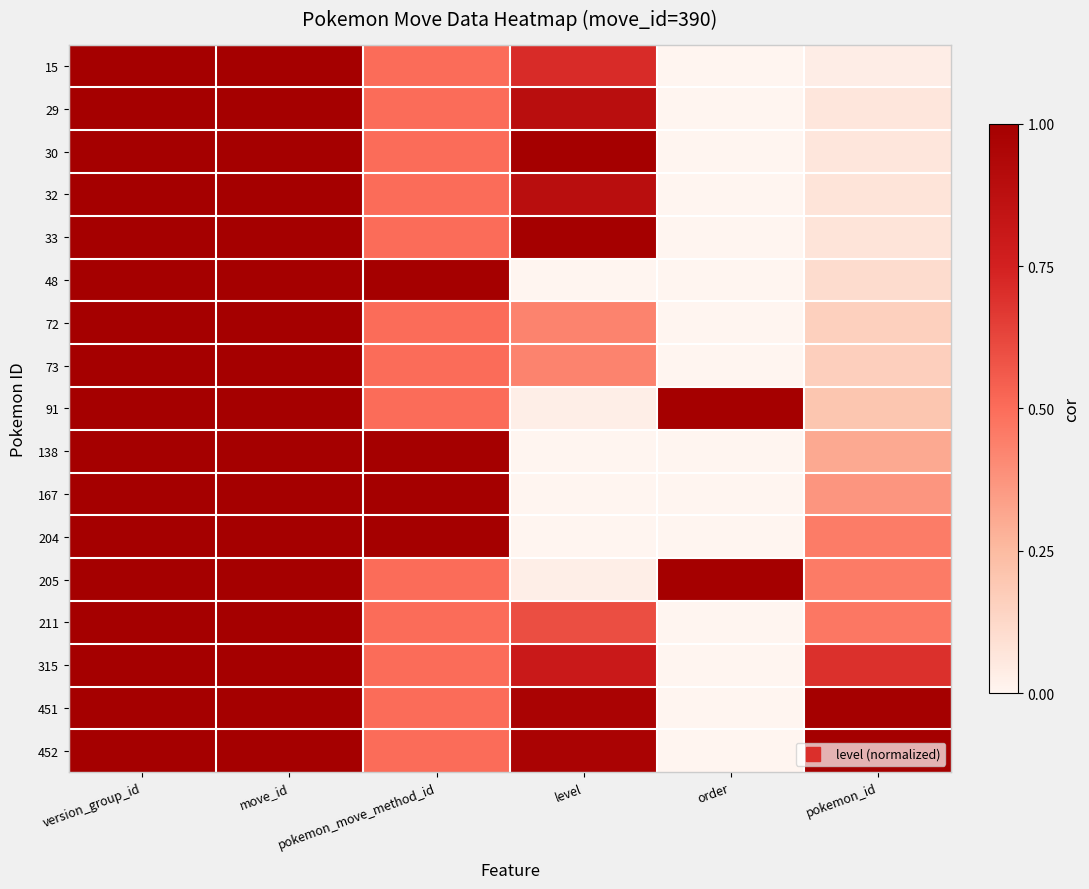

How many distinct data groups are displayed?

17